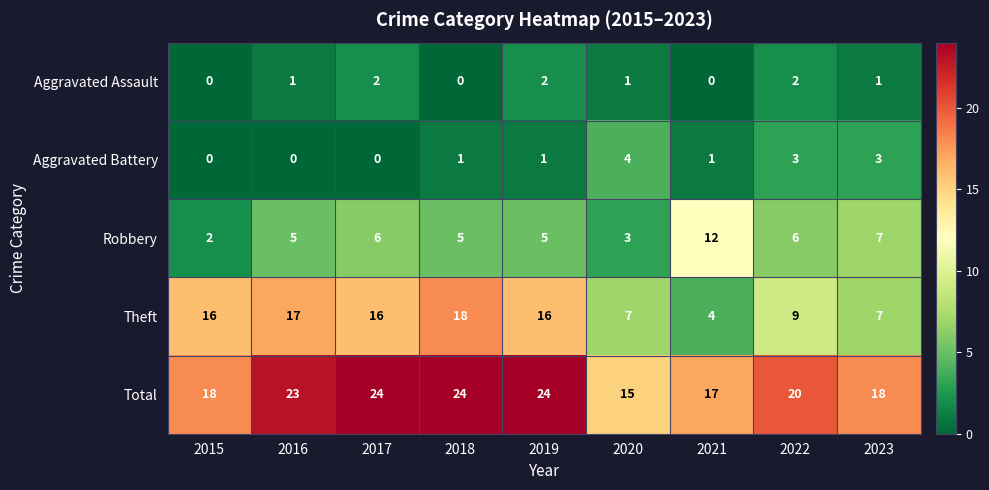

Which series has the largest total across all categories?

Total